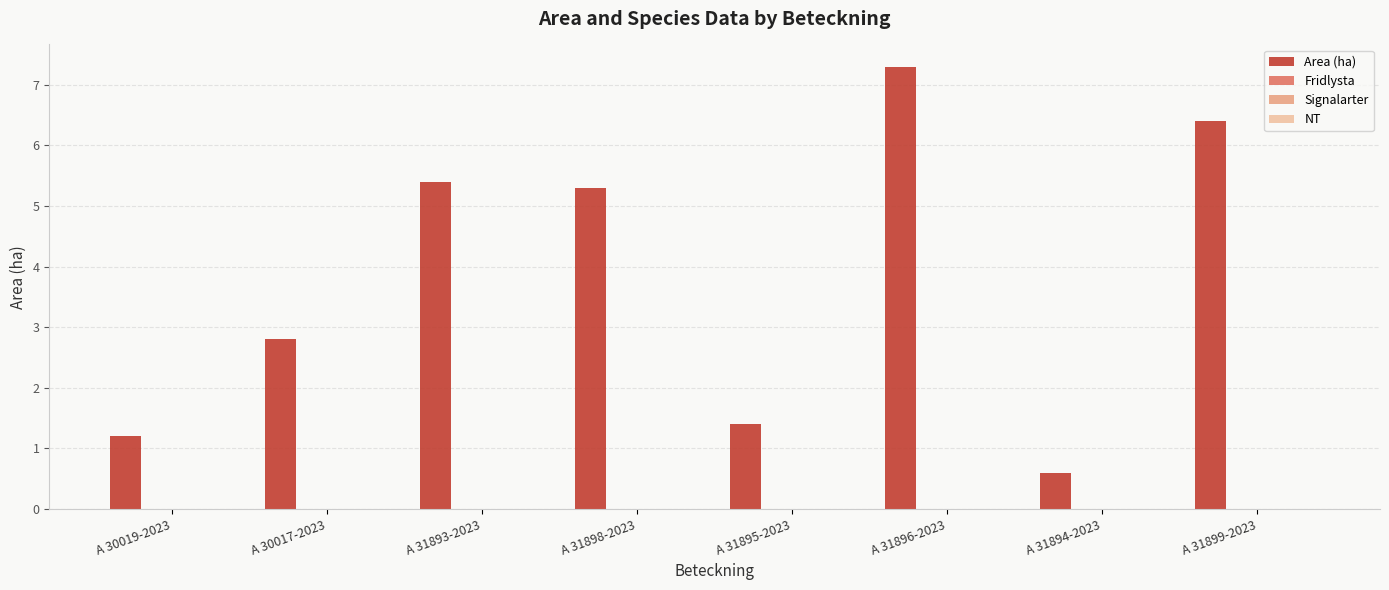

What is the average value?

3.8